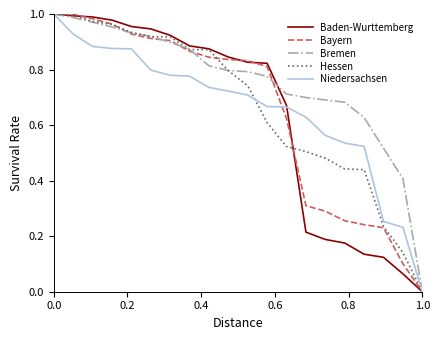

True or false: Bayern and Niedersachsen intersect in this chart.

True